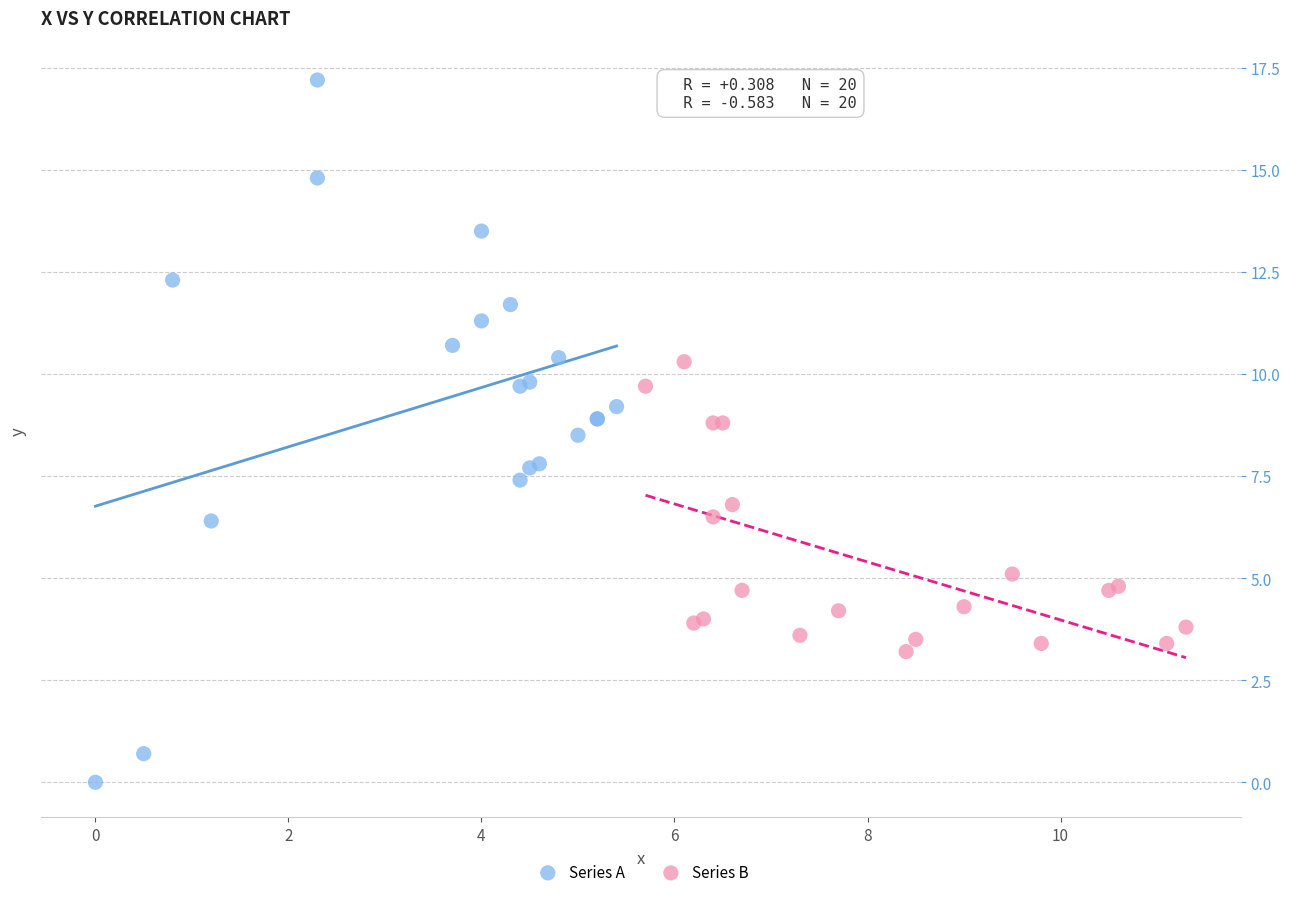

Which series contains the highest Y value?

Series A